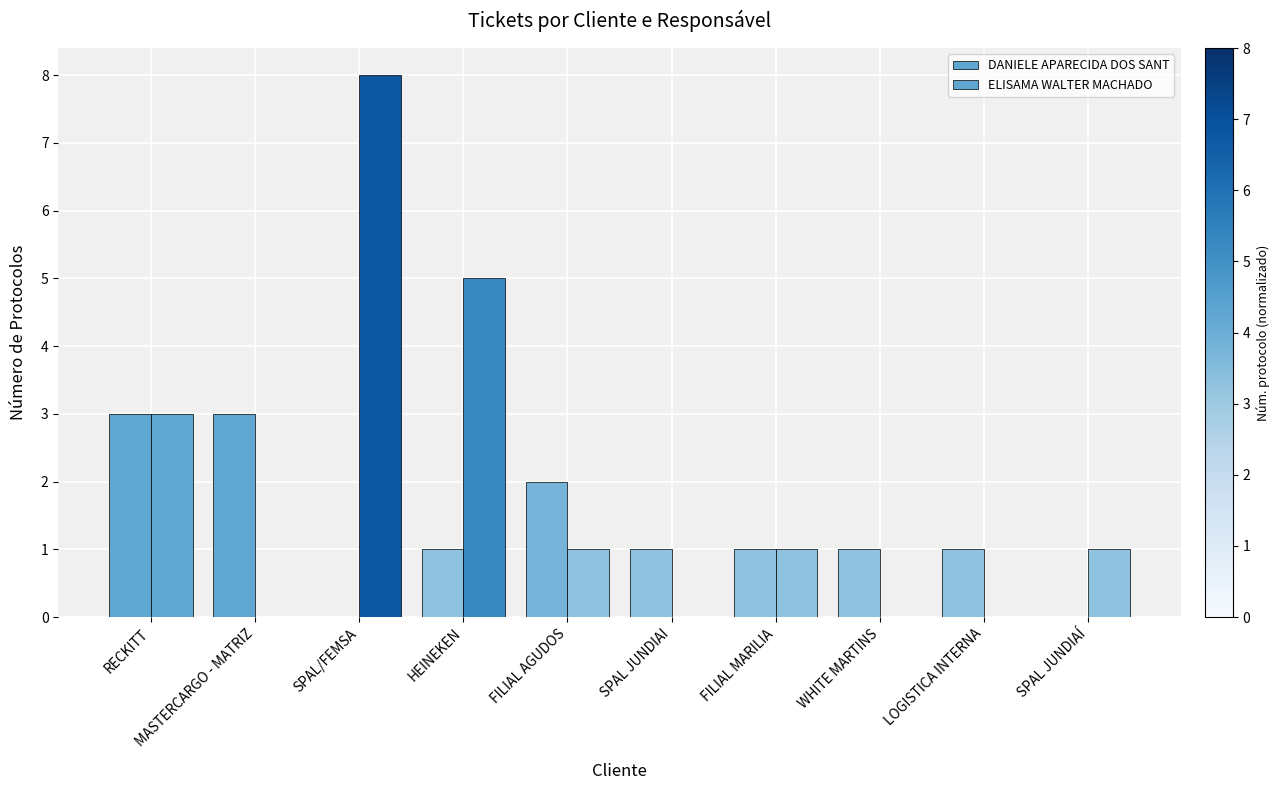

Is it true that DANIELE APARECIDA DOS SANT equals 3 at RECKITT?

True